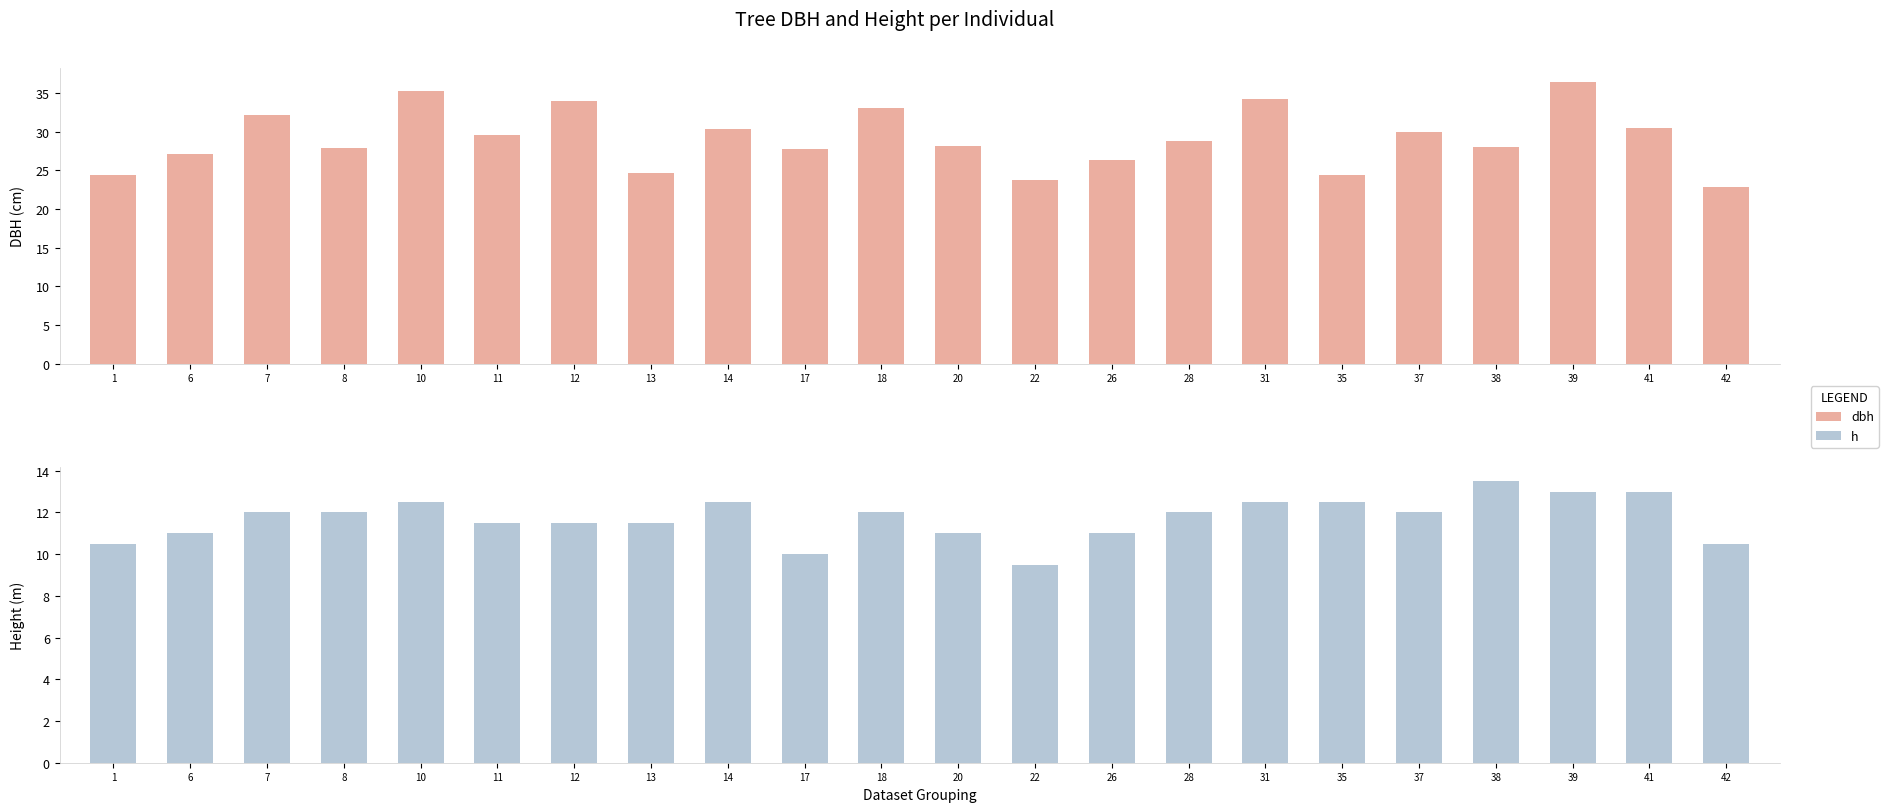

What is the maximum value for h?

13.5